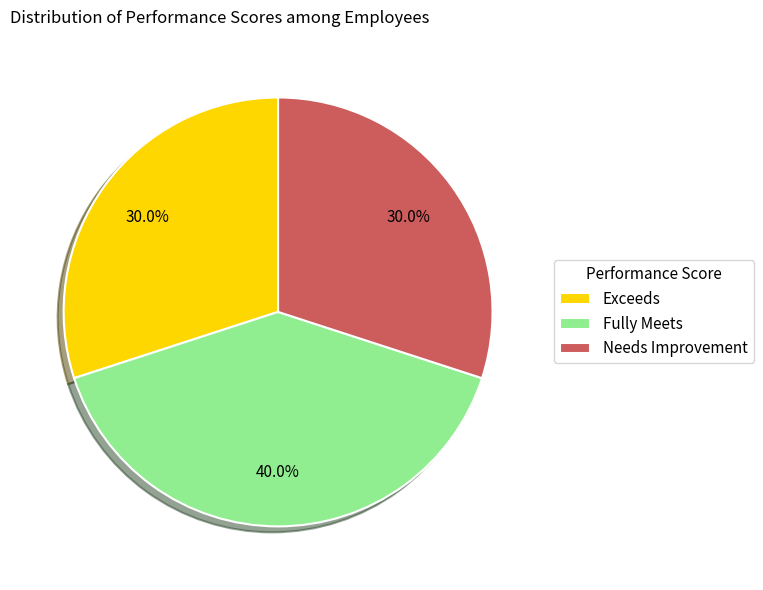

Count the number of slices in the pie.

3